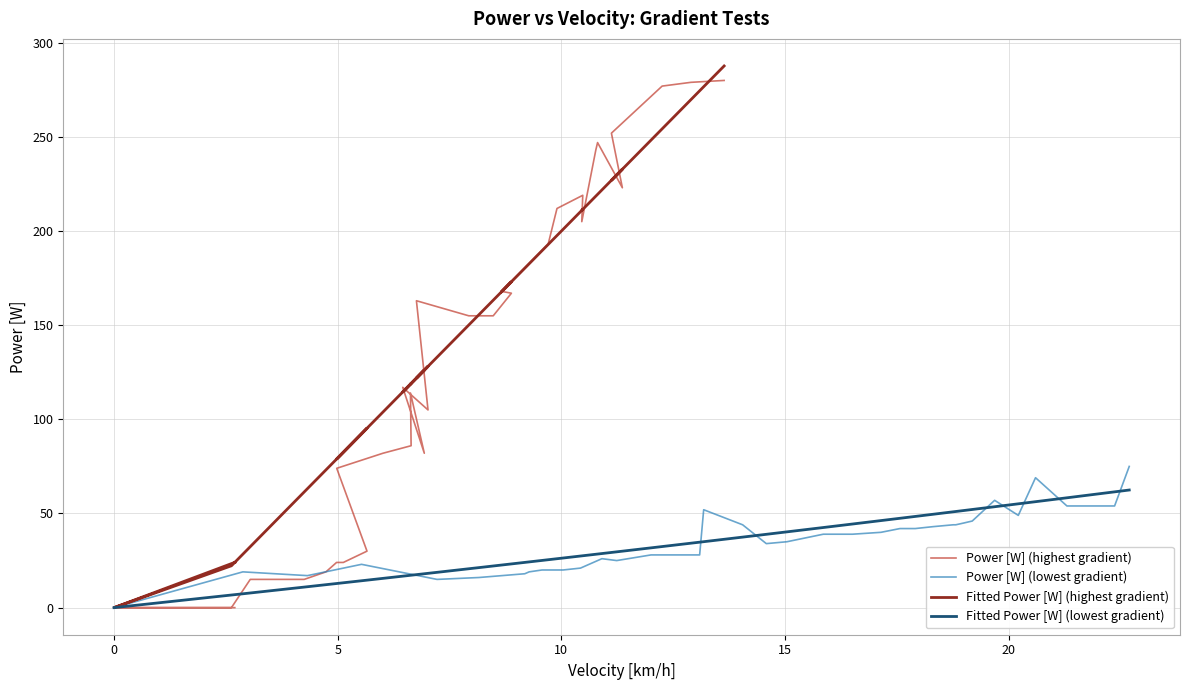

Does the chart have visible grid lines?

Yes